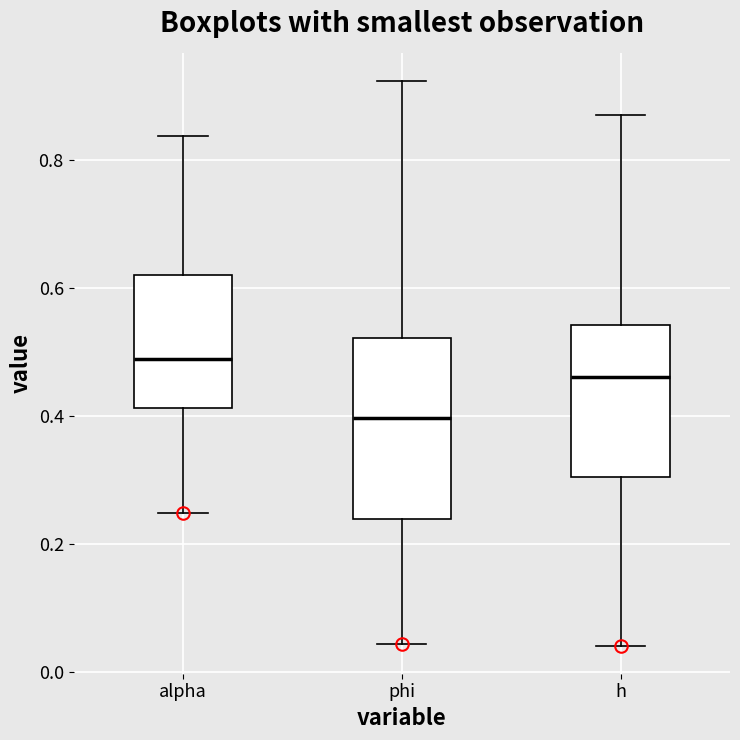

Reading left to right, transcribe this box plot: for each box, give where its median line is, the range the box spans, and where its two whiskers end, as read against the y-axis. The values are not printed on the chart, so give them approximately, as read against the axis.

alpha: median 0.48, box 0.42 to 0.62, whiskers 0.24 to 0.84
phi: median 0.40, box 0.24 to 0.52, whiskers 0.04 to 0.92
h: median 0.46, box 0.30 to 0.54, whiskers 0.04 to 0.86